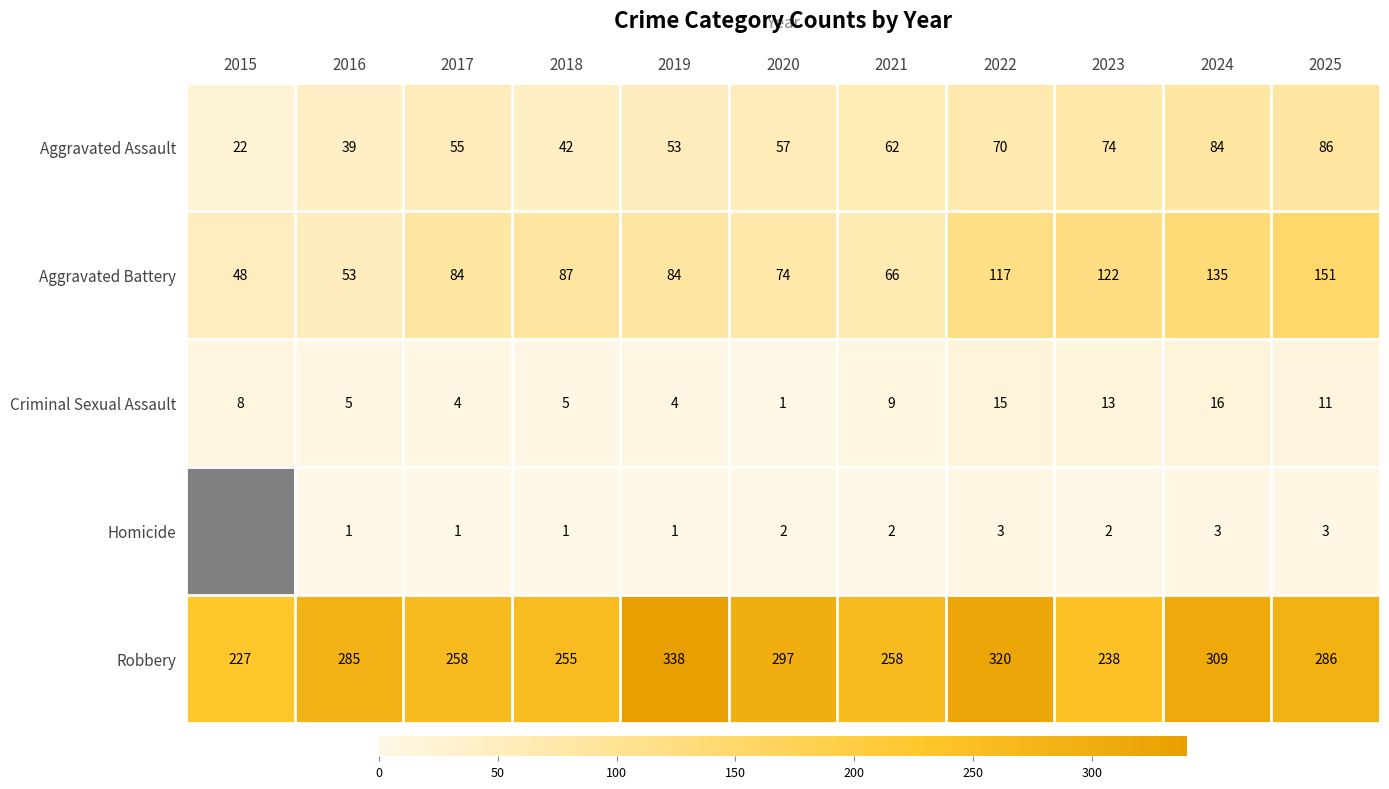

How many categories are shown in the chart?

11